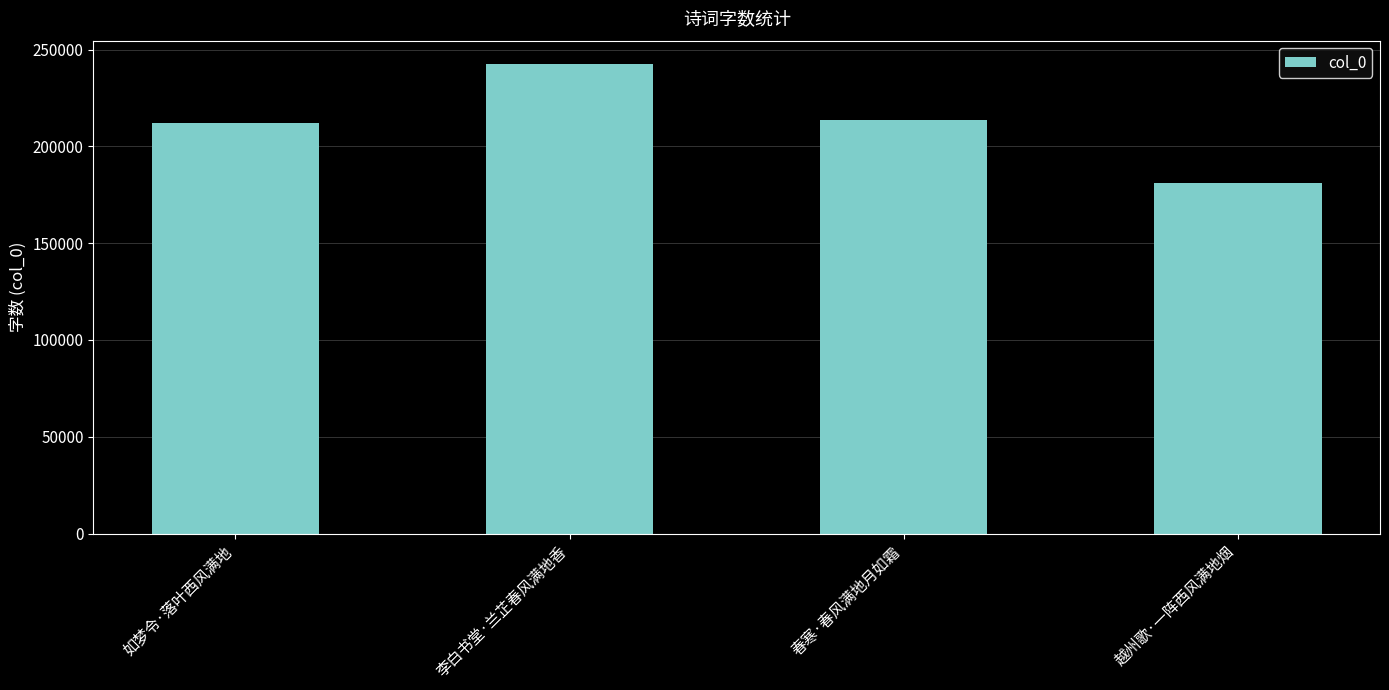

What is the average value?

212388